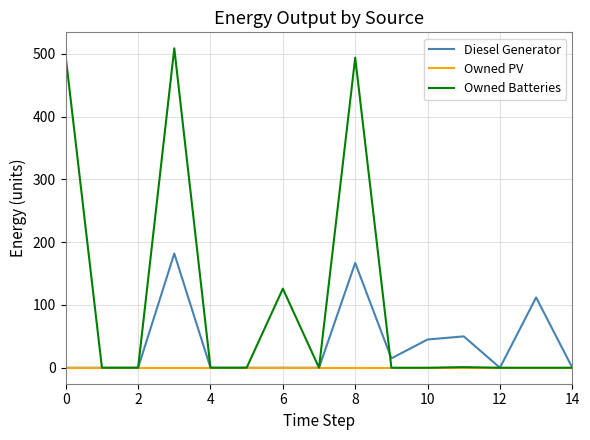

Rank the series by their maximum value, from lowest to highest.

Owned PV, Diesel Generator, Owned Batteries